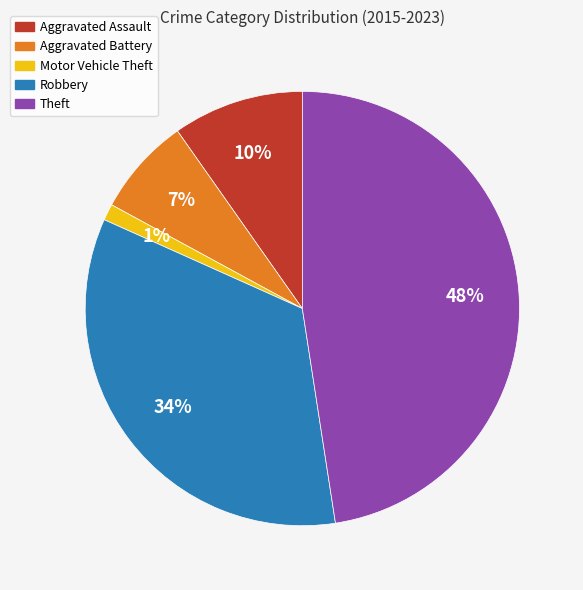

Which category has the smallest portion of the pie?

Motor Vehicle Theft